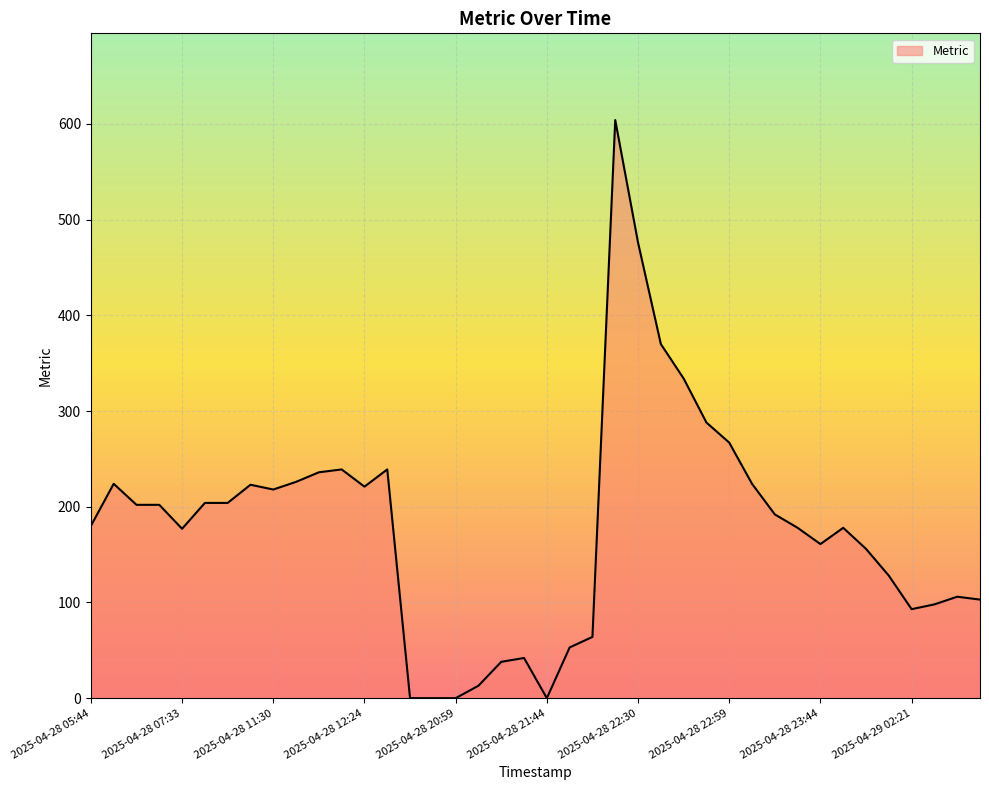

What is the greatest value displayed?

604